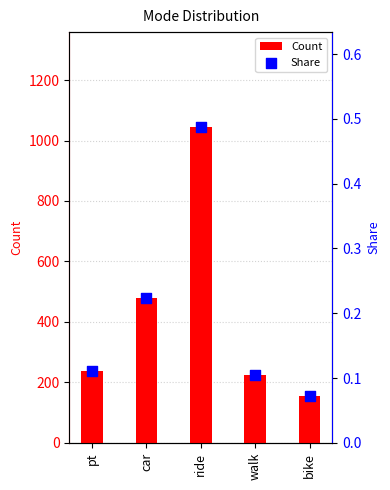

Is the value of Count at ride greater than the value of Share at walk?

Yes